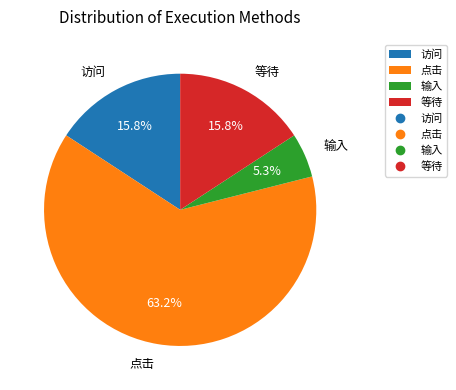

How many segments does this pie chart have?

4